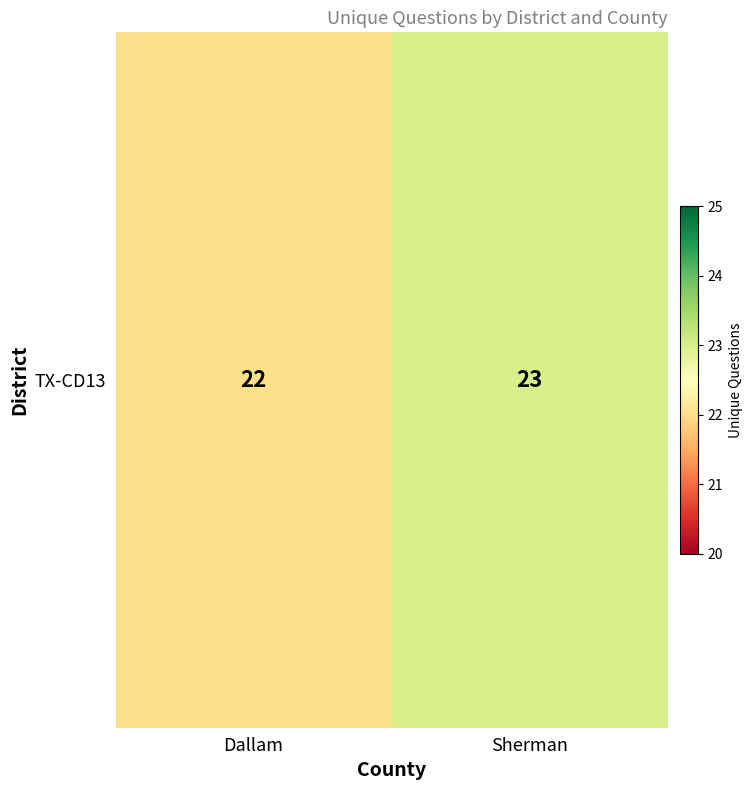

Rank the categories by value from lowest to highest.

Dallam, Sherman